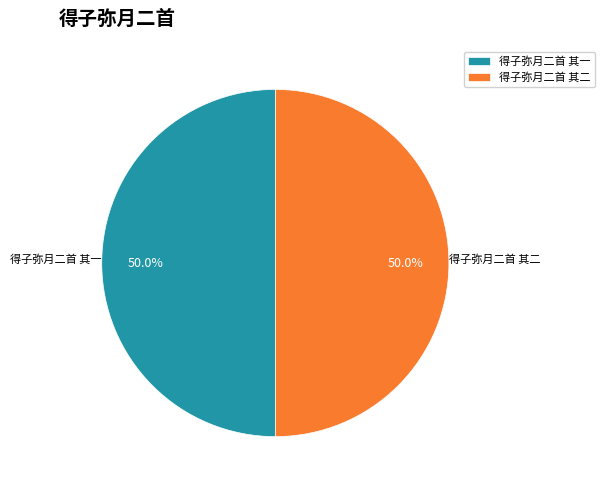

What is the total percentage of 得子弥月二首 其二 and 得子弥月二首 其一?

100.0%